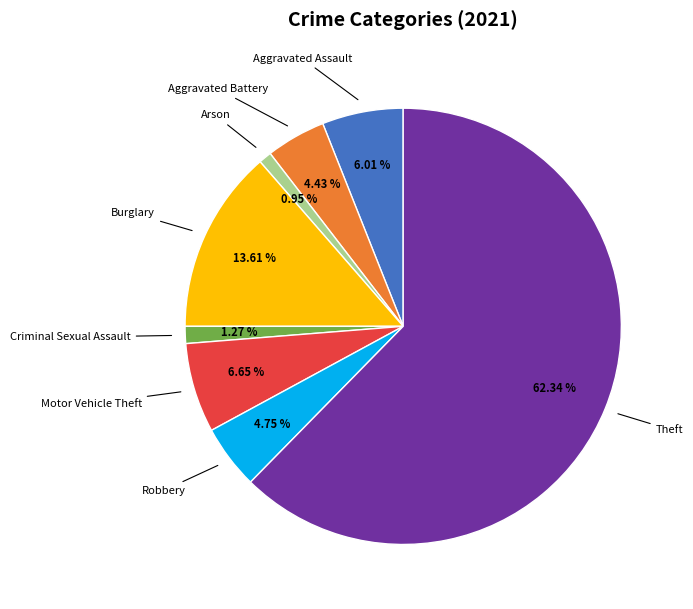

To the nearest percent, what percentage of the pie is Arson?

1%